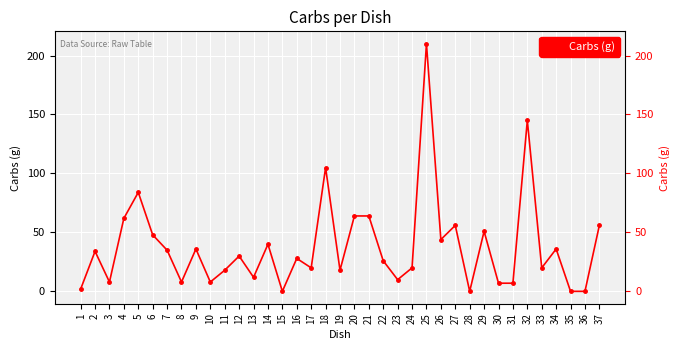

What is the smallest value displayed?

0.1